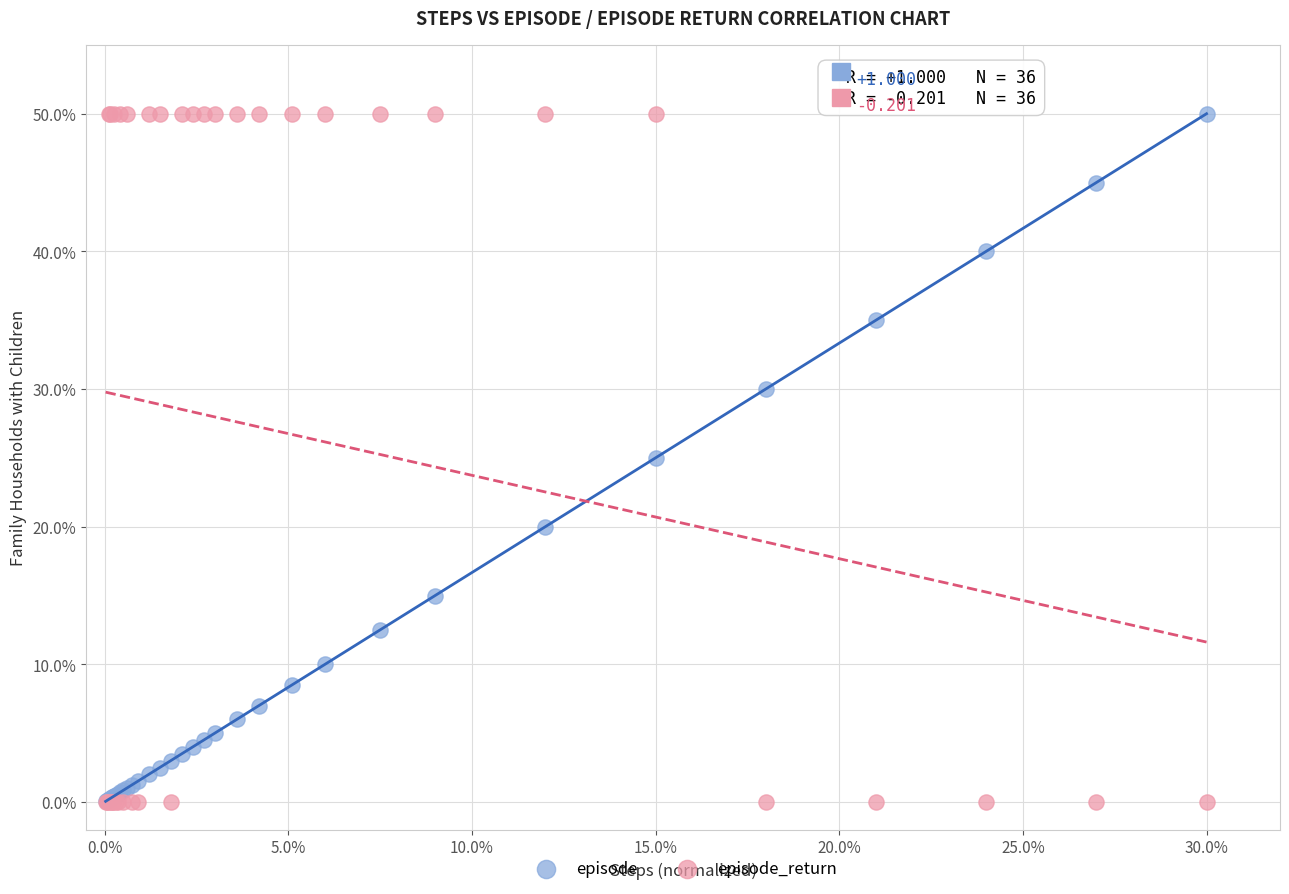

What are all the series names shown in the legend?

episode, episode_return